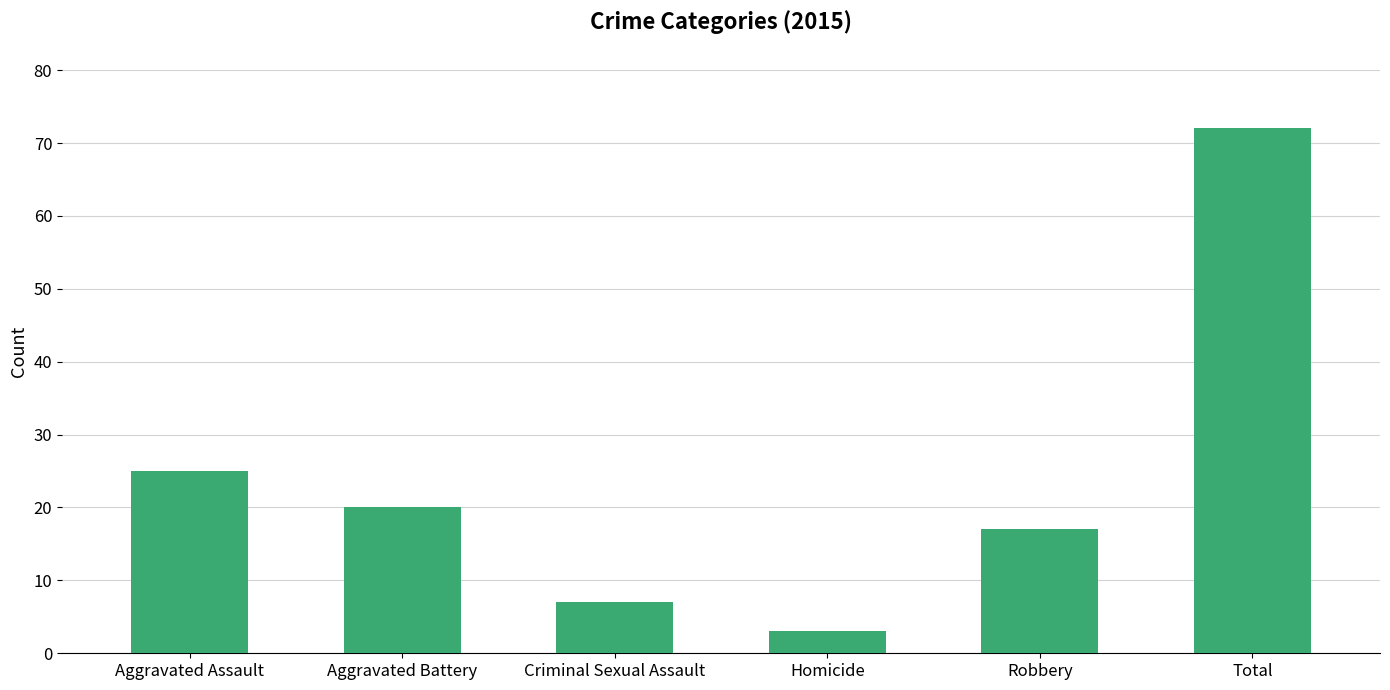

What position from the right is Aggravated Assault?

6